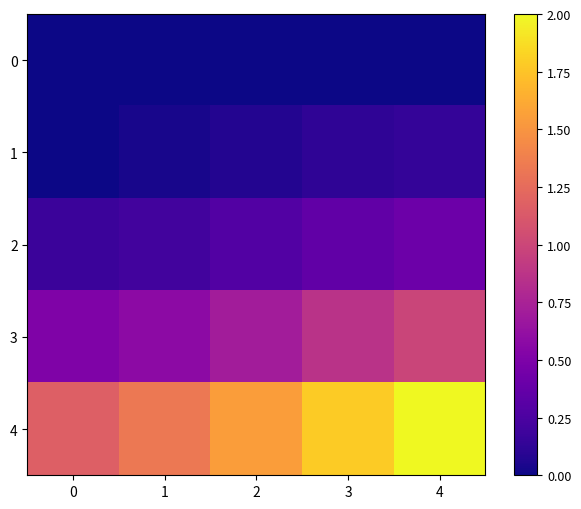

Which series has the largest total across all categories?

4